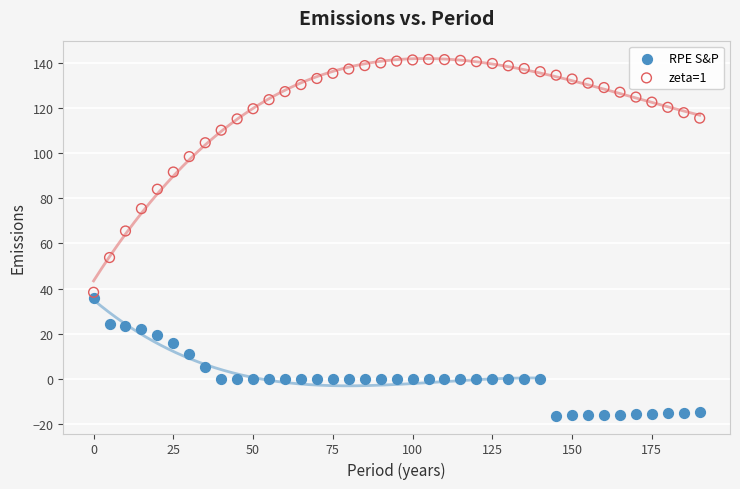

Across all data points, what is the range of X values (max minus min)?

190.0